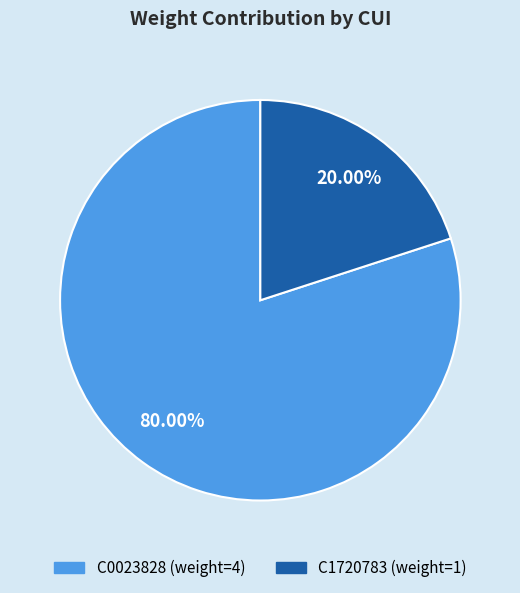

Is there a majority slice in this chart?

Yes